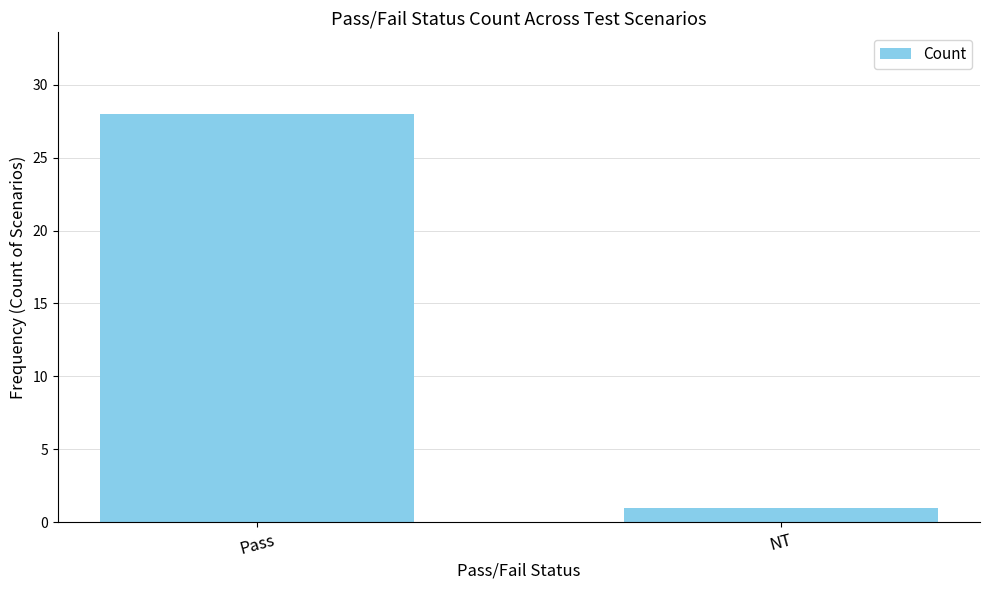

What is the change in value from Pass to NT?

-27